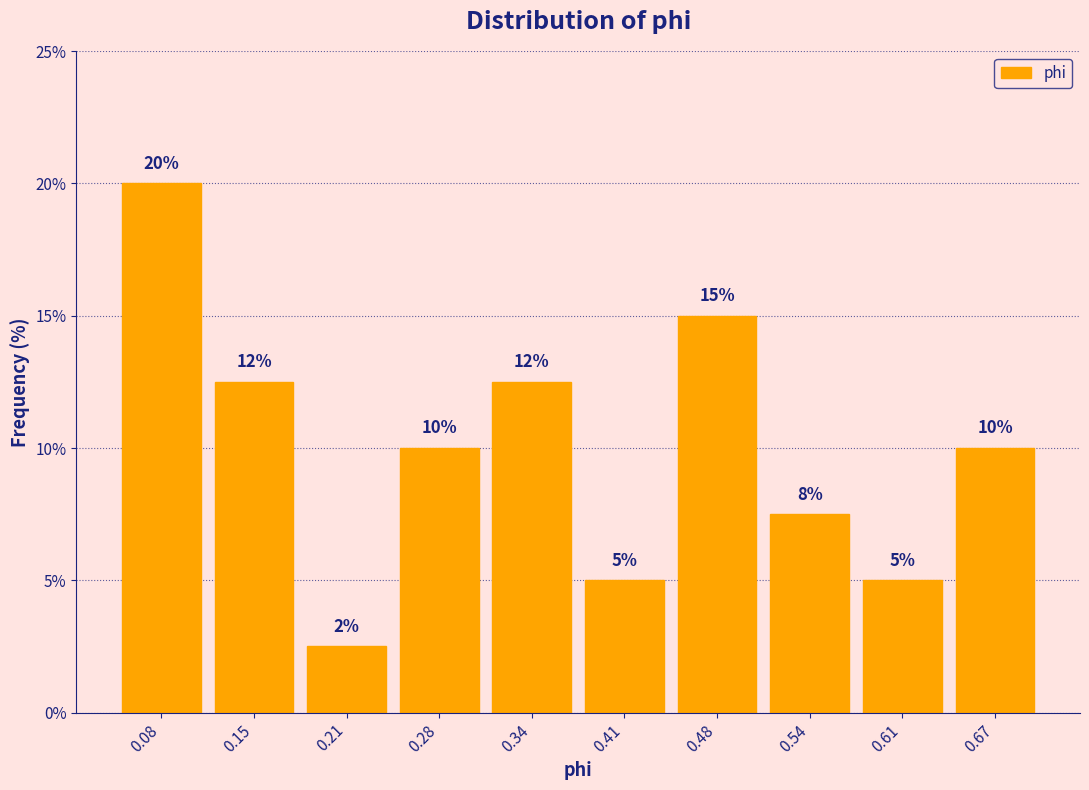

Which range on the x-axis has the tallest bar?

0.05 to 0.11